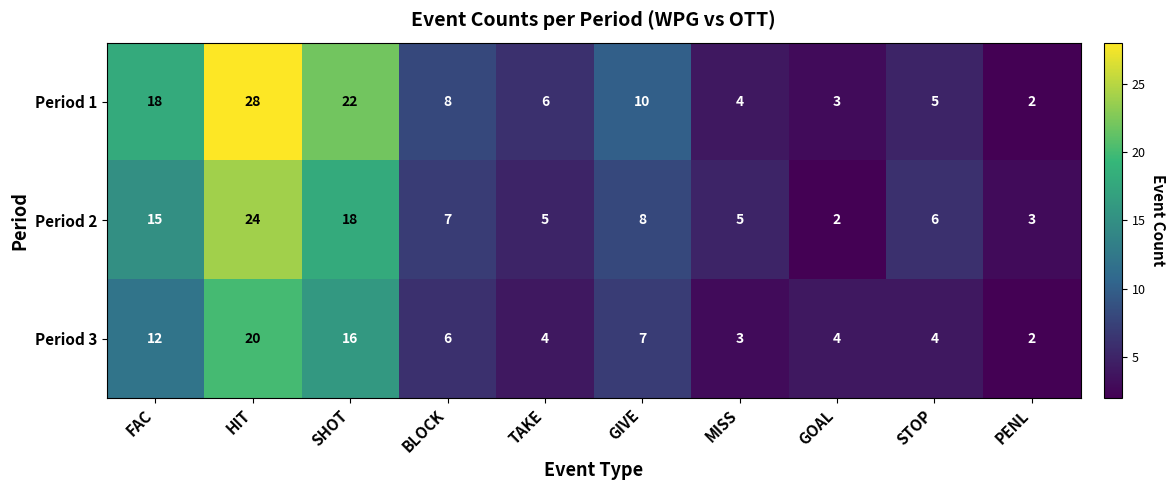

At which category is the sum across all series the highest?

HIT